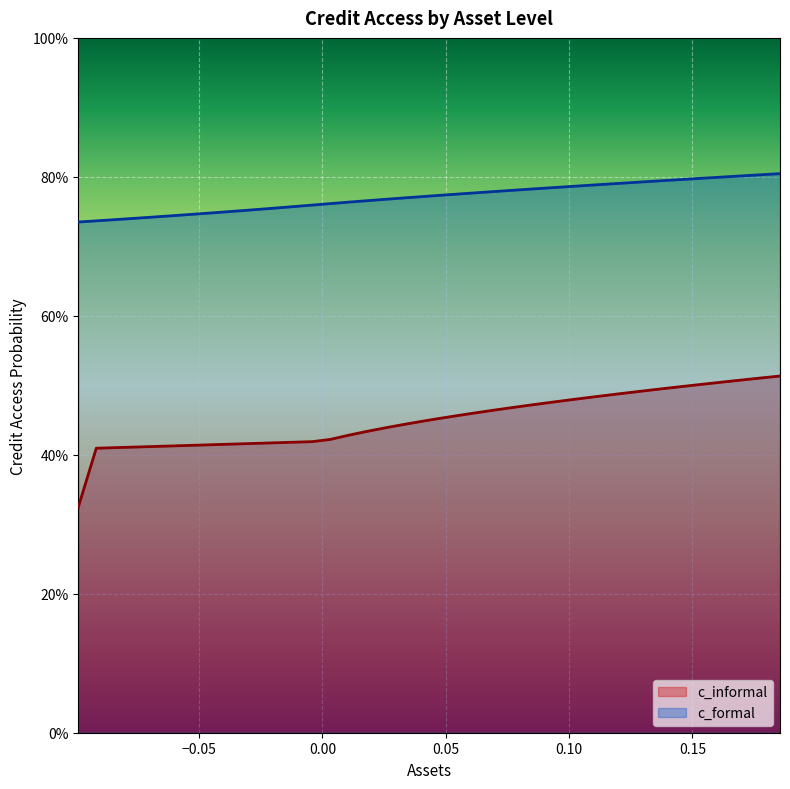

What is the lowest value of the c_formal series?

0.7